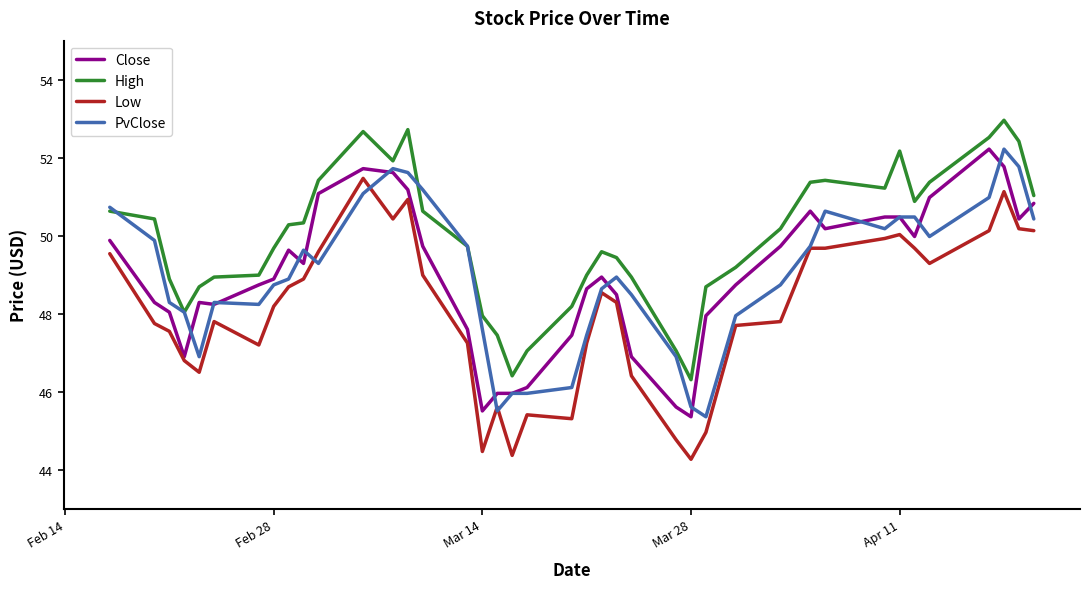

True or false: Low and Close cross at least once.

False